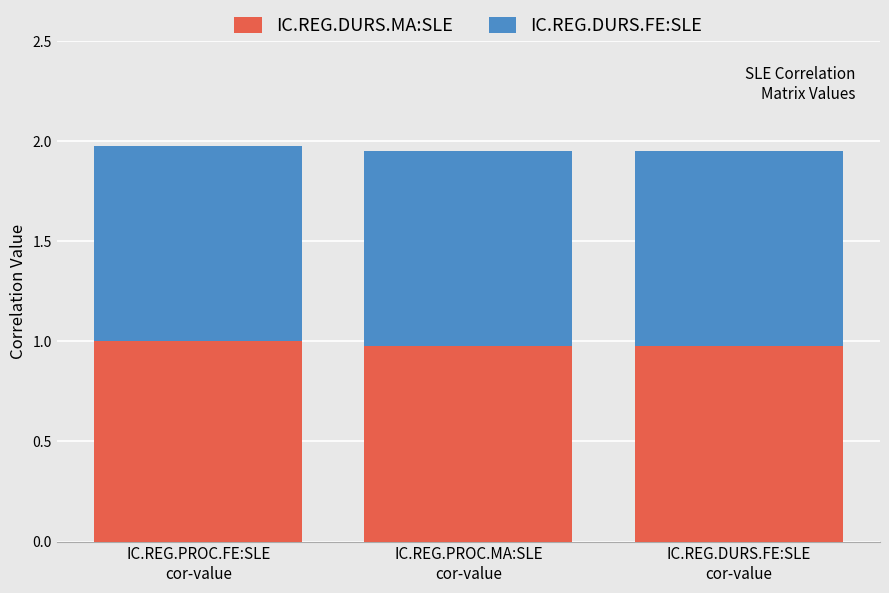

What are all the series names shown in the legend?

IC.REG.DURS.MA:SLE, IC.REG.DURS.FE:SLE